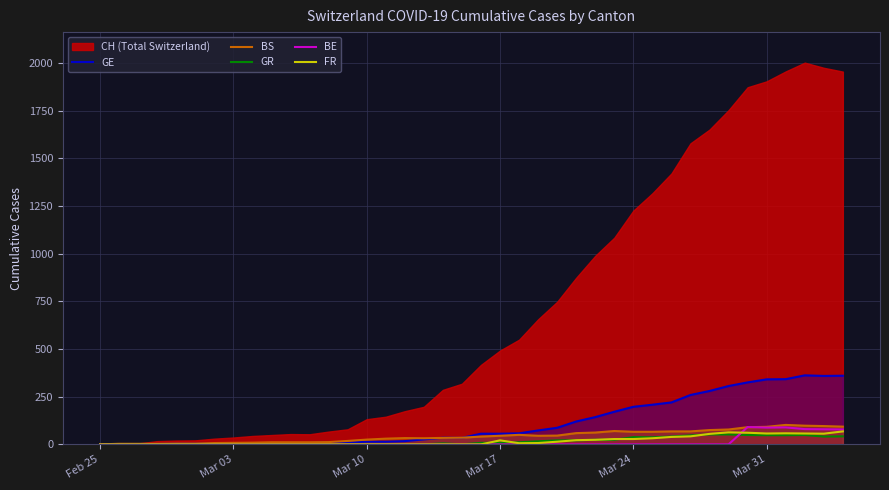

After their last crossing, which series has the higher values: GE or BS?

GE